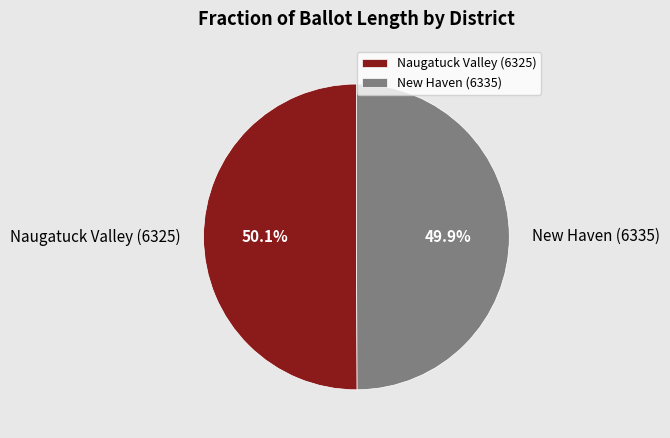

To the nearest percent, what portion does New Haven (6335) represent?

50%